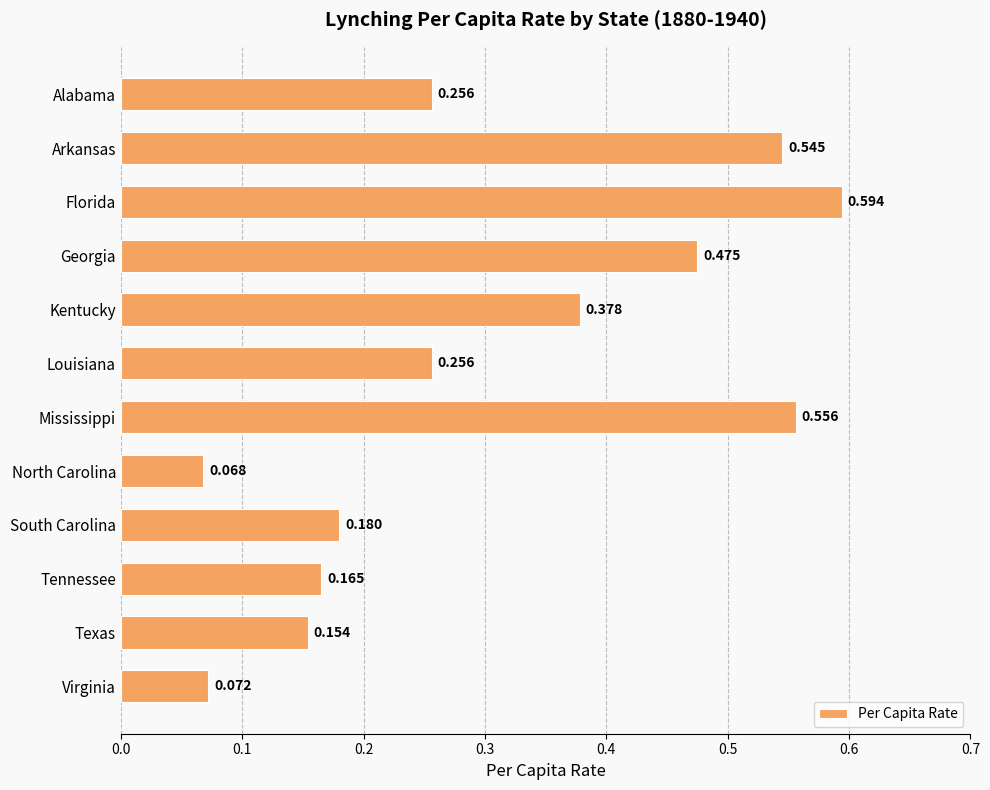

Are the bars grouped side by side (vs. stacked)?

No